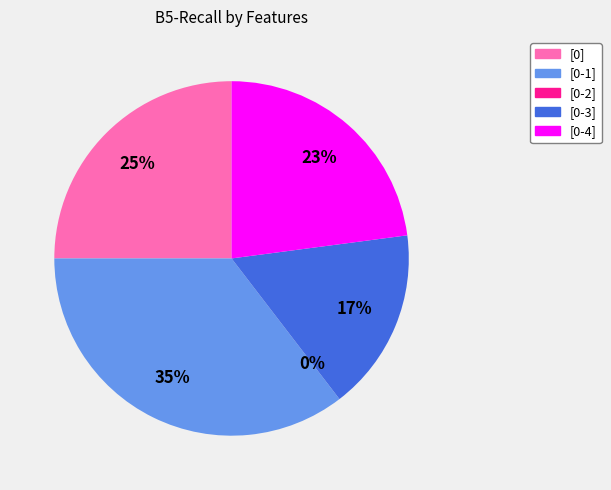

The [0] slice represents 25% of the pie. True or false?

True